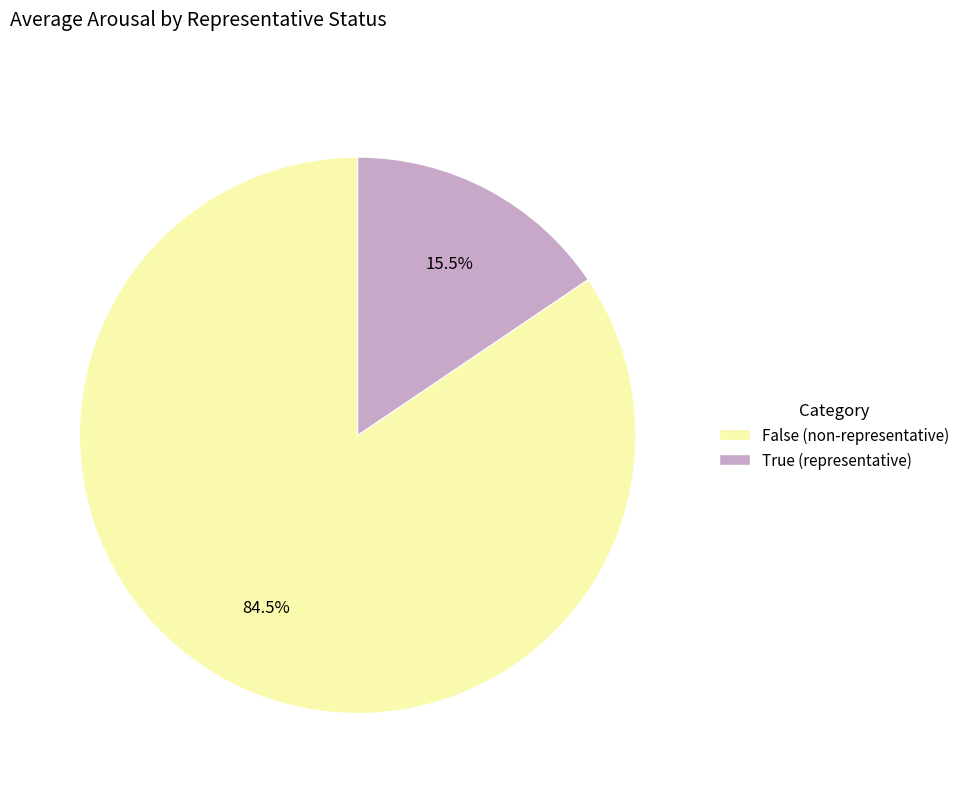

How many slices are in this pie chart?

2